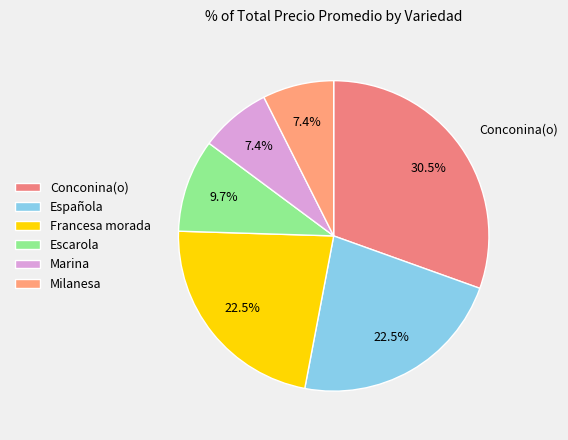

To the nearest percent, what is the difference between the largest and smallest slice percentages?

23%